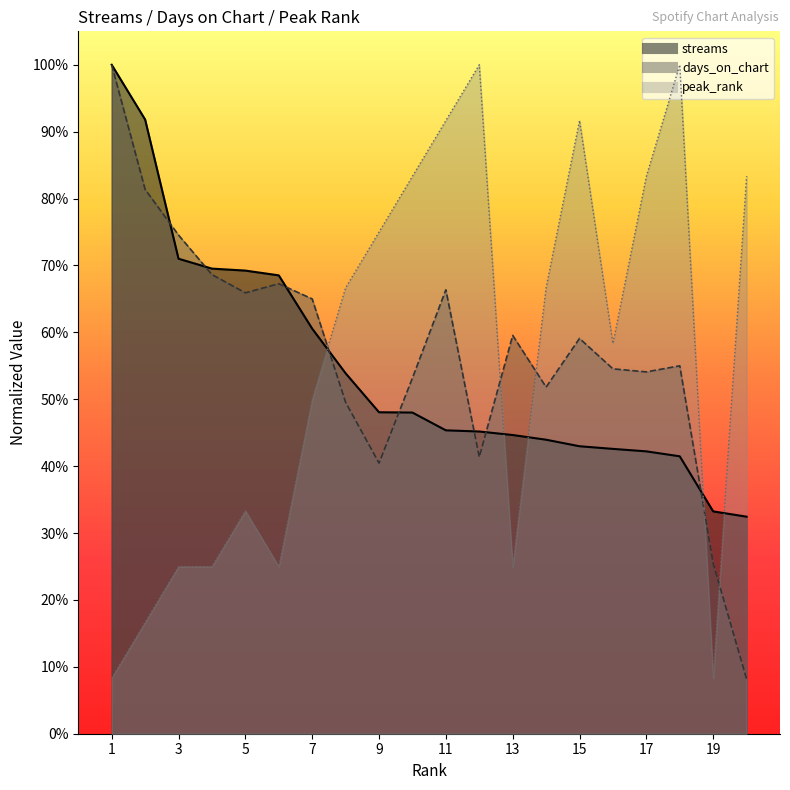

List the series in order of their peak value, lowest first.

streams, days_on_chart, peak_rank